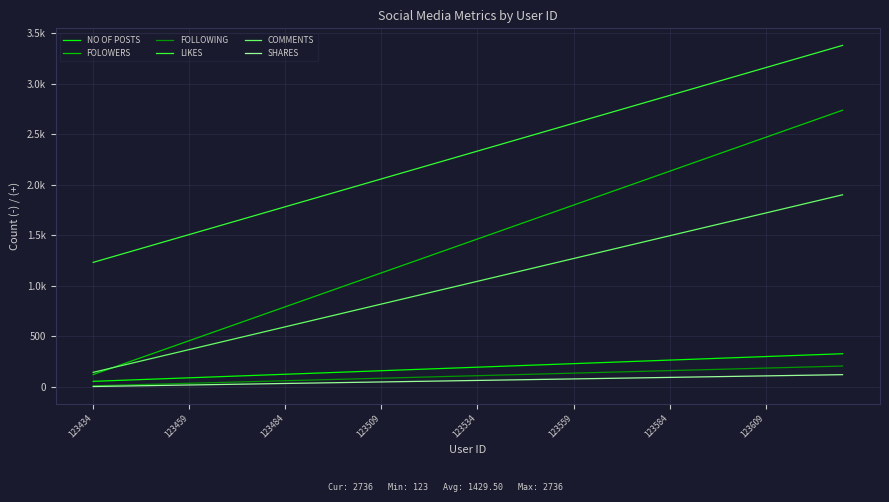

At how many categories does at least one series exceed 1684?

31